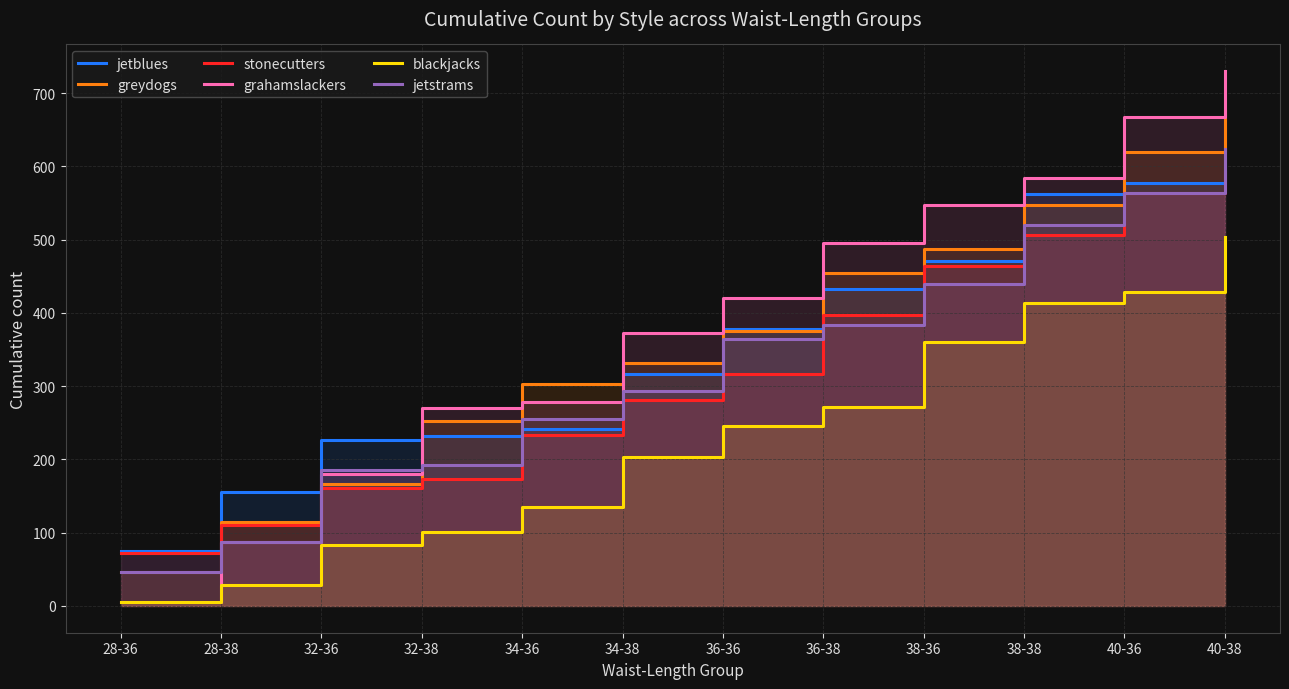

What is the minimum value for jetblues?

75